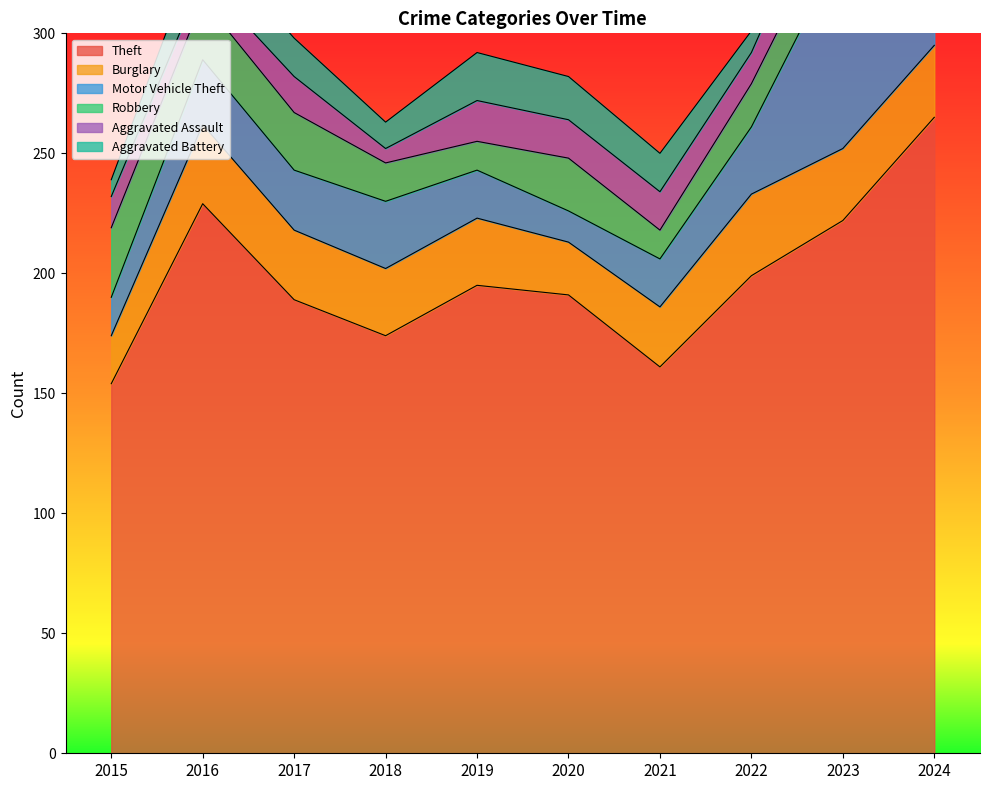

How many values in the Burglary series are below 29?

5